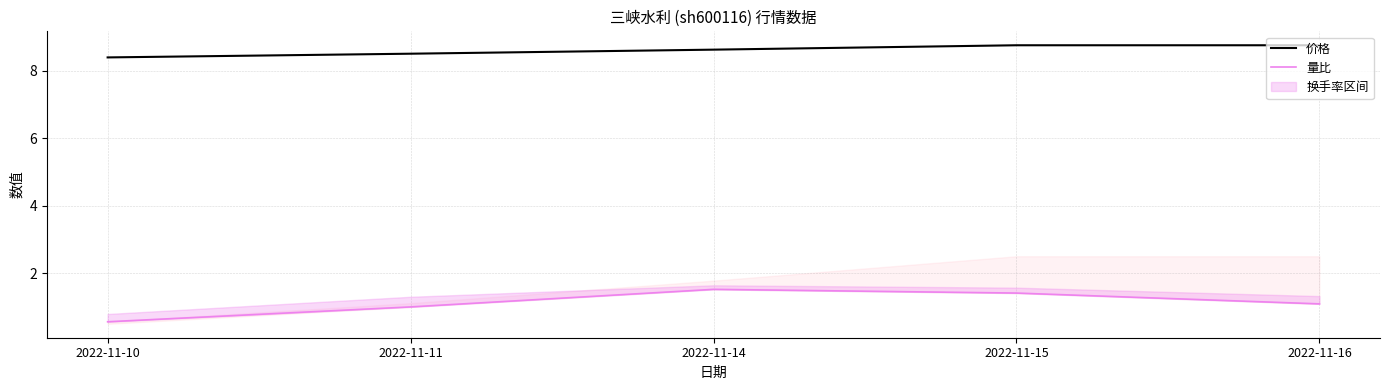

True or false: 价格 has more than 2 interior local peaks.

False